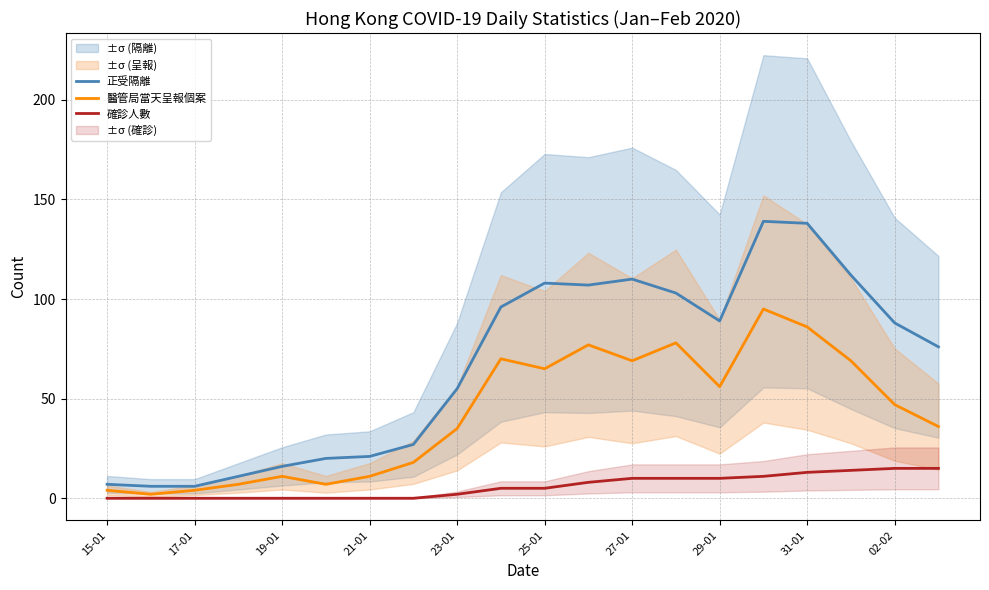

True or false: 正受隔離 and 確診人數 intersect in this chart.

False